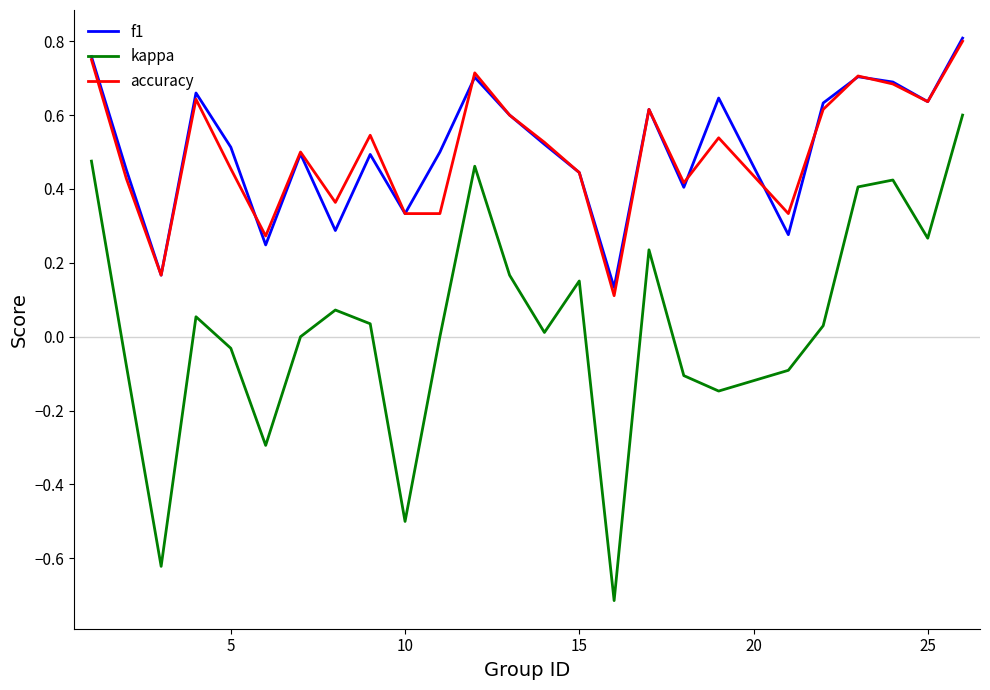

How many categories are shown in the chart?

25